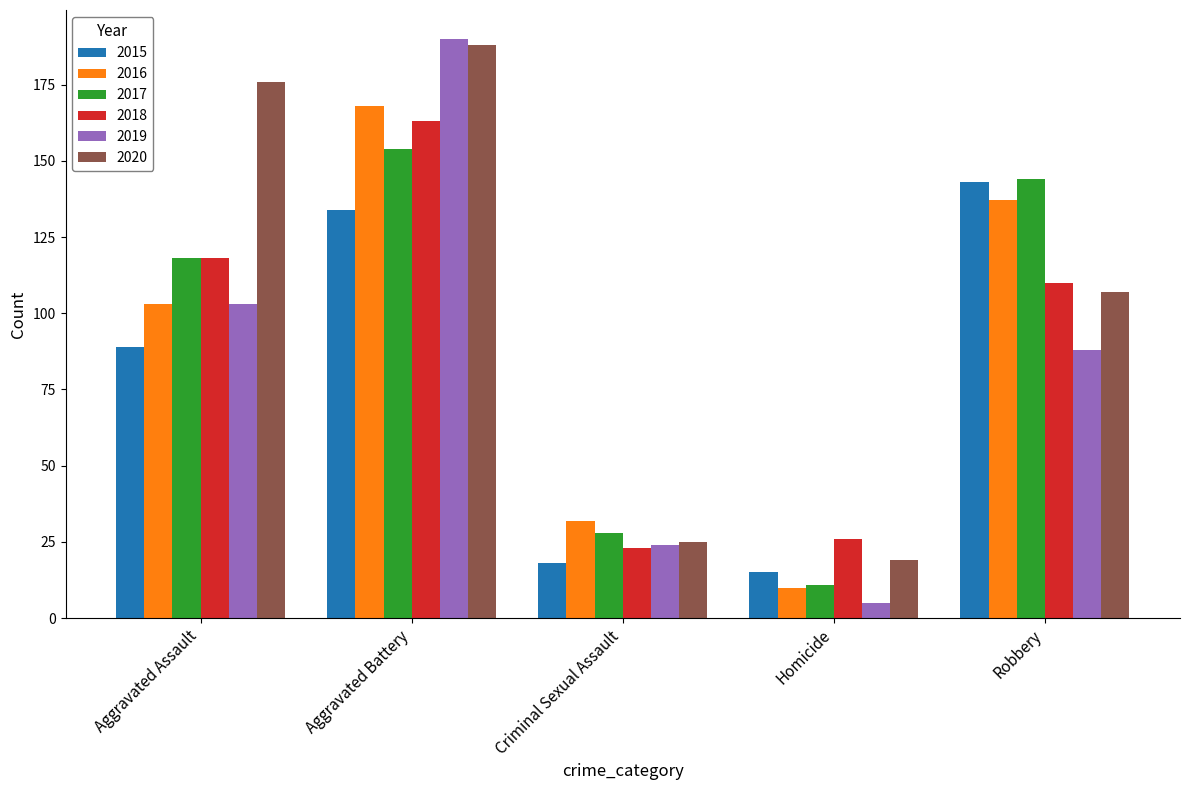

At which category is the sum across all series the highest?

Aggravated Battery